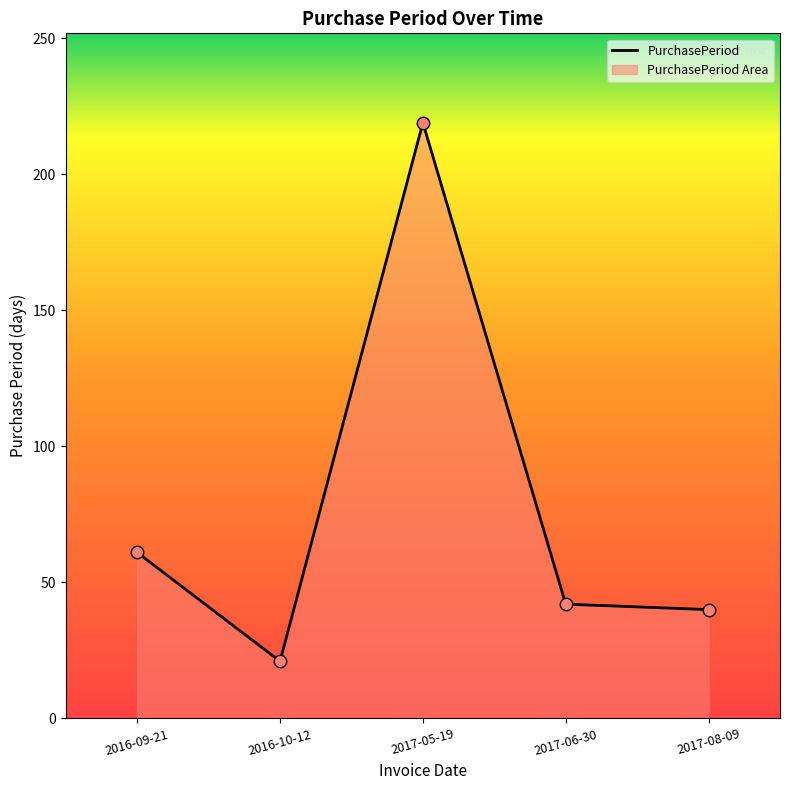

Between 2017-06-30 and 2017-08-09, which is larger?

2017-06-30